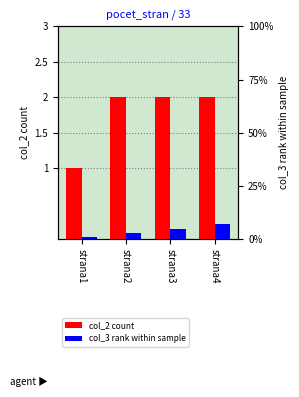

How many groups of bars are there?

4